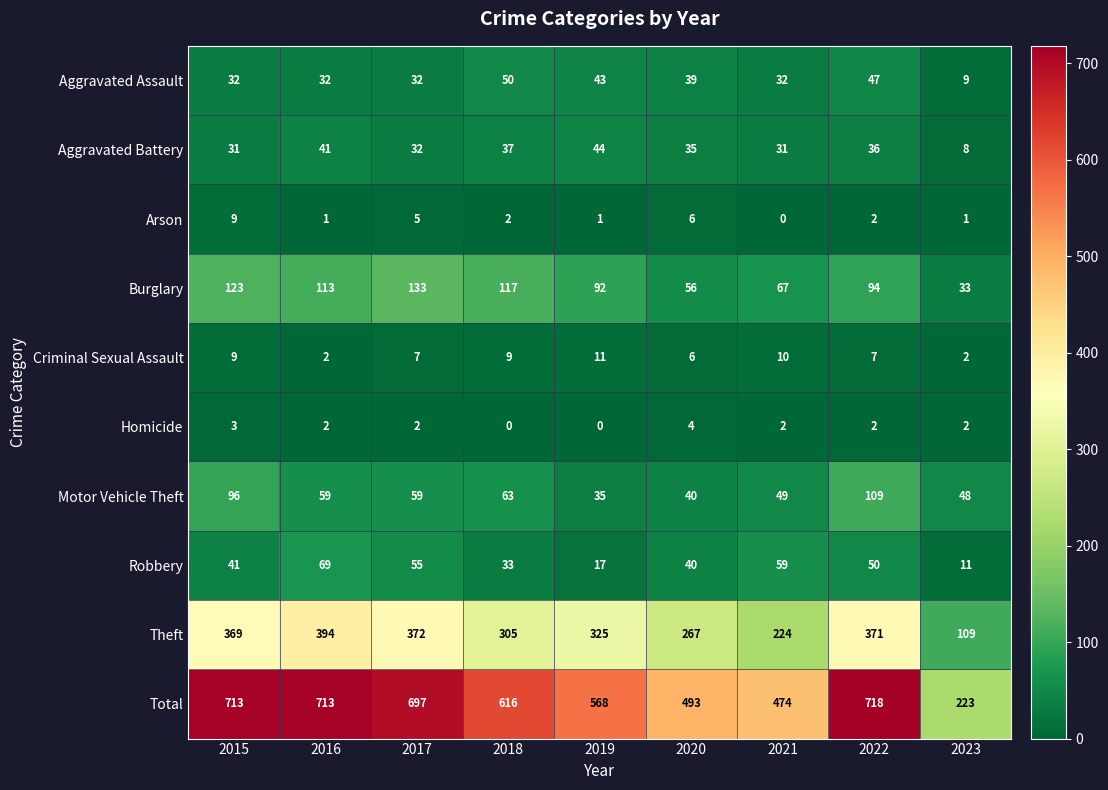

The Burglary series shows 19 at 2023. True or false?

False